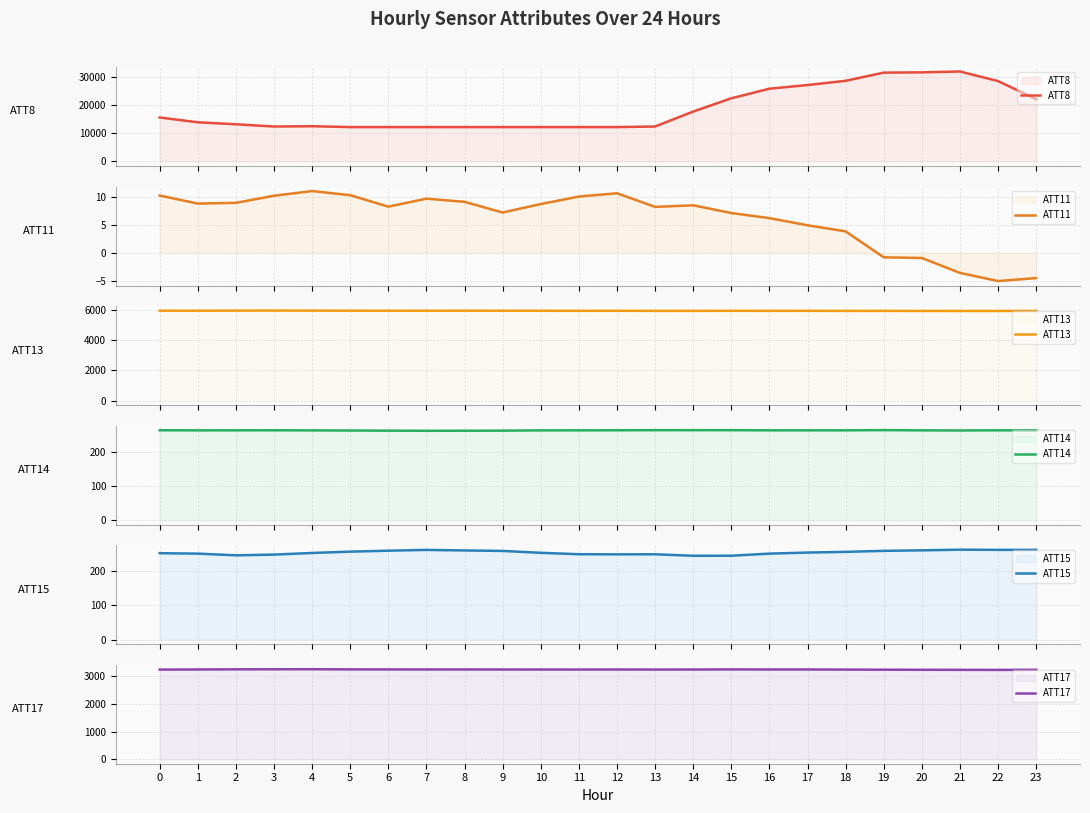

Reading left to right, what are all the values shown in this chart?

ATT8: 0=15600.0	1=13900.0	2=13200.0	3=12400.0	4=12500.0	5=12200.0	6=12200.0	7=12200.0	8=12200.0	9=12200.0	10=12200.0	11=12200.0	12=12200.0	13=12400.0	14=17700.0	15=22400.0	16=25800.0	17=27100.0	18=28600.0	19=31500.0	20=31600.0	21=31900.0	22=28500.0	23=22100.0
ATT11: 0=10.3	1=8.9	2=9.0	3=10.3	4=11.1	5=10.4	6=8.3	7=9.7	8=9.2	9=7.2	10=8.8	11=10.1	12=10.7	13=8.3	14=8.5	15=7.2	16=6.2	17=5.0	18=3.9	19=-0.8	20=-0.9	21=-3.6	22=-5.0	23=-4.5
ATT13: 0=5941.2	1=5940.7	2=5946.7	3=5948.5	4=5946.6	5=5941.3	6=5940.0	7=5938.8	8=5941.9	9=5940.1	10=5937.4	11=5933.0	12=5935.3	13=5929.6	14=5930.3	15=5933.9	16=5931.3	17=5933.2	18=5928.3	19=5930.4	20=5924.9	21=5922.7	22=5923.1	23=5930.2
ATT14: 0=265.7	1=265.4	2=265.6	3=265.7	4=265.4	5=265.0	6=264.6	7=264.2	8=264.4	9=264.6	10=265.4	11=265.5	12=265.7	13=265.9	14=266.0	15=265.9	16=265.6	17=265.5	18=265.5	19=266.1	20=265.5	21=265.2	22=265.6	23=265.4
ATT15: 0=252.1	1=250.9	2=245.9	3=248.0	4=252.7	5=256.6	6=259.4	7=261.7	8=260.1	9=258.7	10=253.2	11=249.1	12=248.7	13=248.9	14=244.6	15=244.7	16=250.8	17=253.9	18=256.0	19=258.9	20=260.4	21=262.3	22=261.8	23=261.8
ATT17: 0=3238.5	1=3243.1	2=3248.6	3=3250.7	4=3252.0	5=3247.1	6=3244.5	7=3243.3	8=3243.7	9=3242.6	10=3241.4	11=3240.5	12=3242.6	13=3240.3	14=3241.8	15=3245.4	16=3242.7	17=3243.5	18=3238.9	19=3235.3	20=3232.0	21=3229.7	22=3227.9	23=3231.8